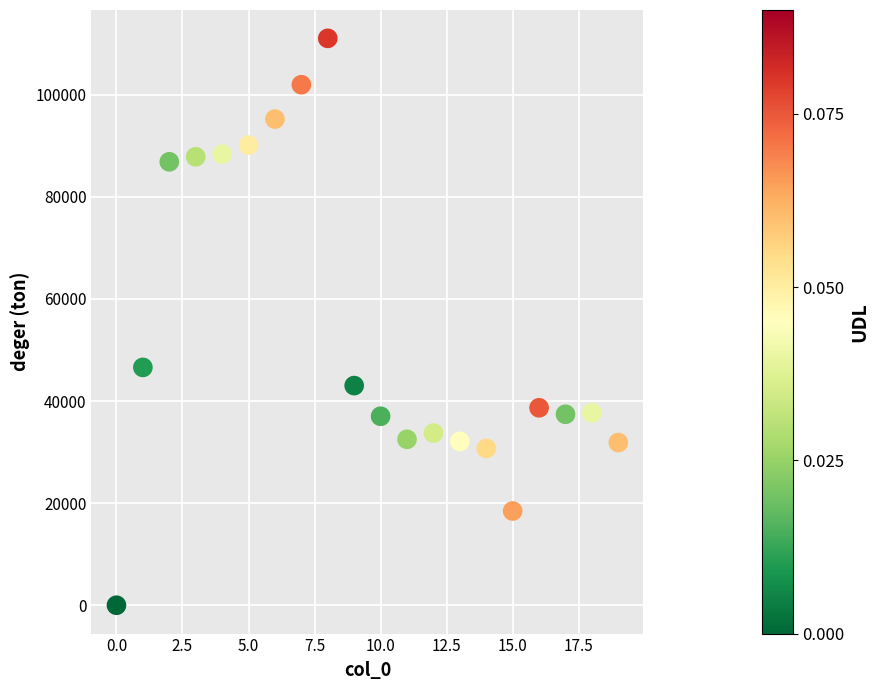

What is the range of Y values (max minus min)?

111035